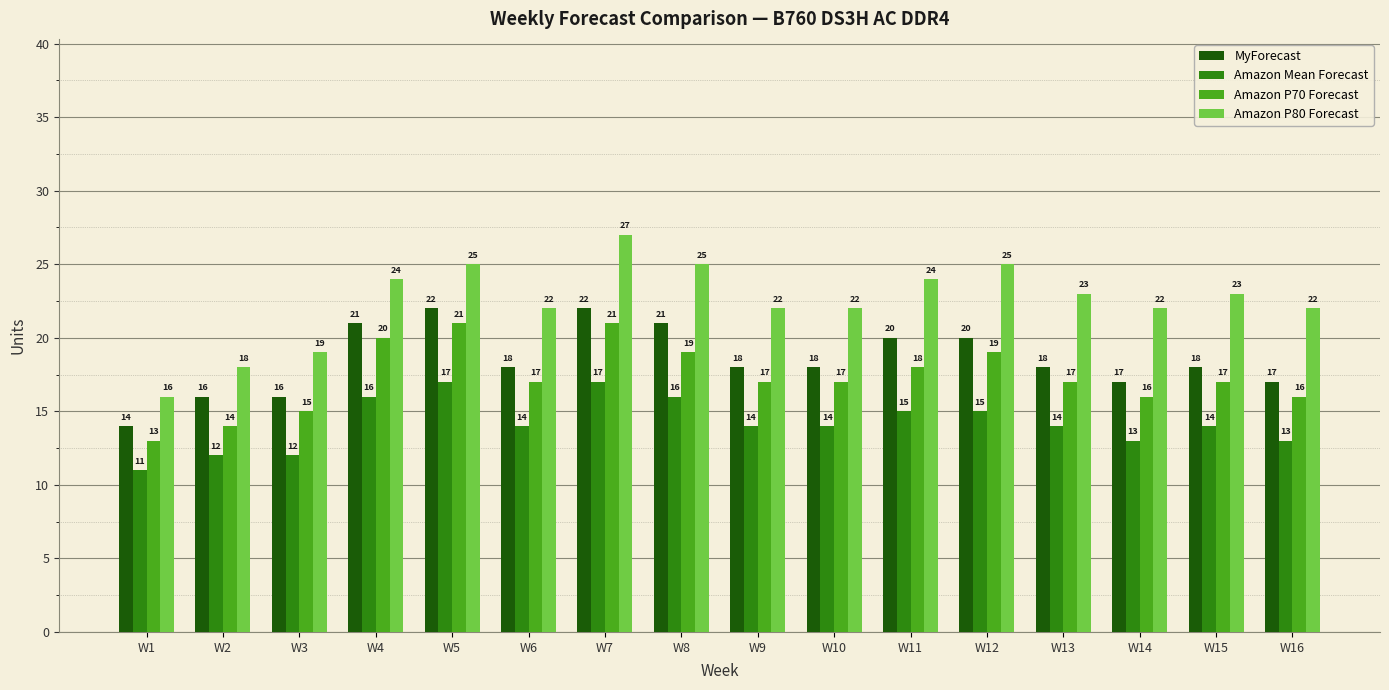

Reading left to right, extract all data points from this chart.

MyForecast: 14	16	16	21	22	18	22	21	18	18	20	20	18	17	18	17
Amazon Mean Forecast: 11	12	12	16	17	14	17	16	14	14	15	15	14	13	14	13
Amazon P70 Forecast: 13	14	15	20	21	17	21	19	17	17	18	19	17	16	17	16
Amazon P80 Forecast: 16	18	19	24	25	22	27	25	22	22	24	25	23	22	23	22